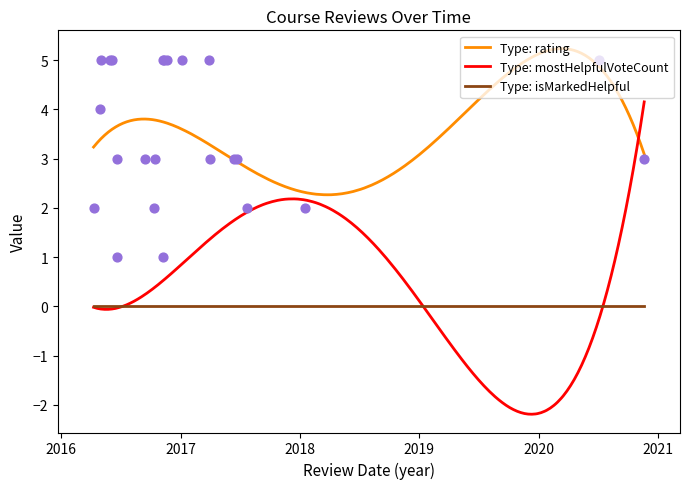

What is the total value across all series at 3?

12